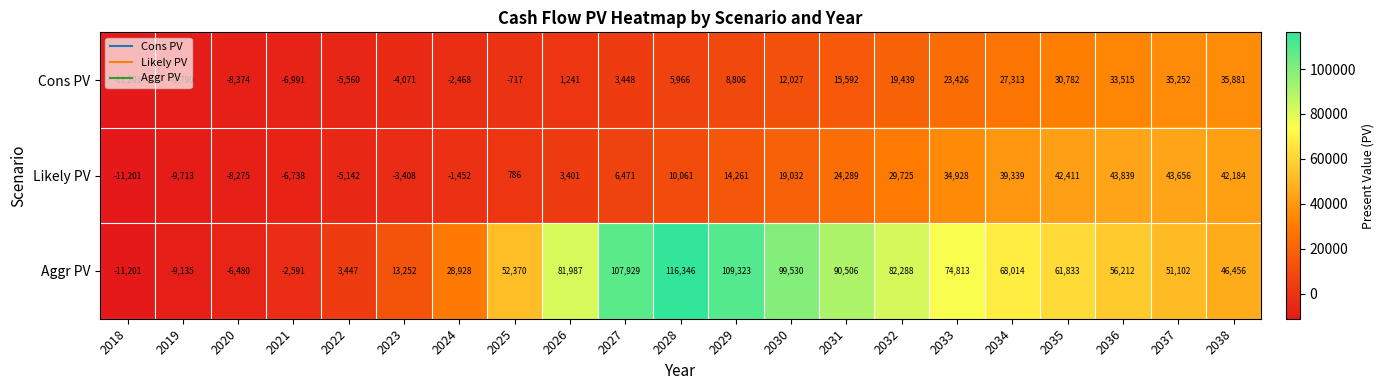

What is the difference between the second highest and second lowest values in the Cons PV series?

45042